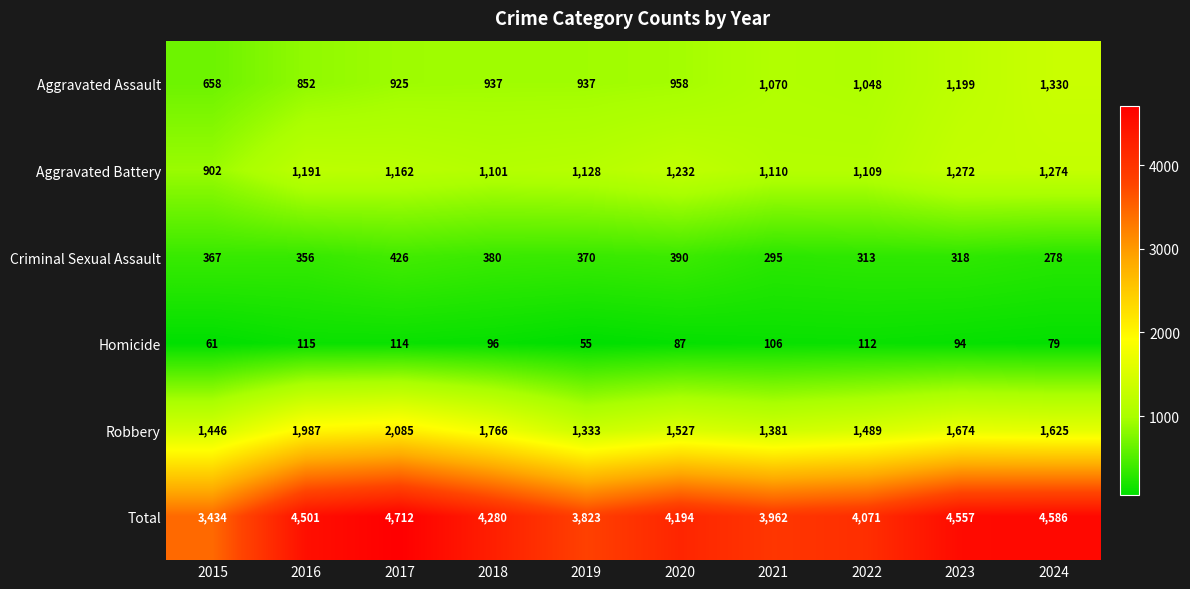

Count the number of data series in this chart.

6